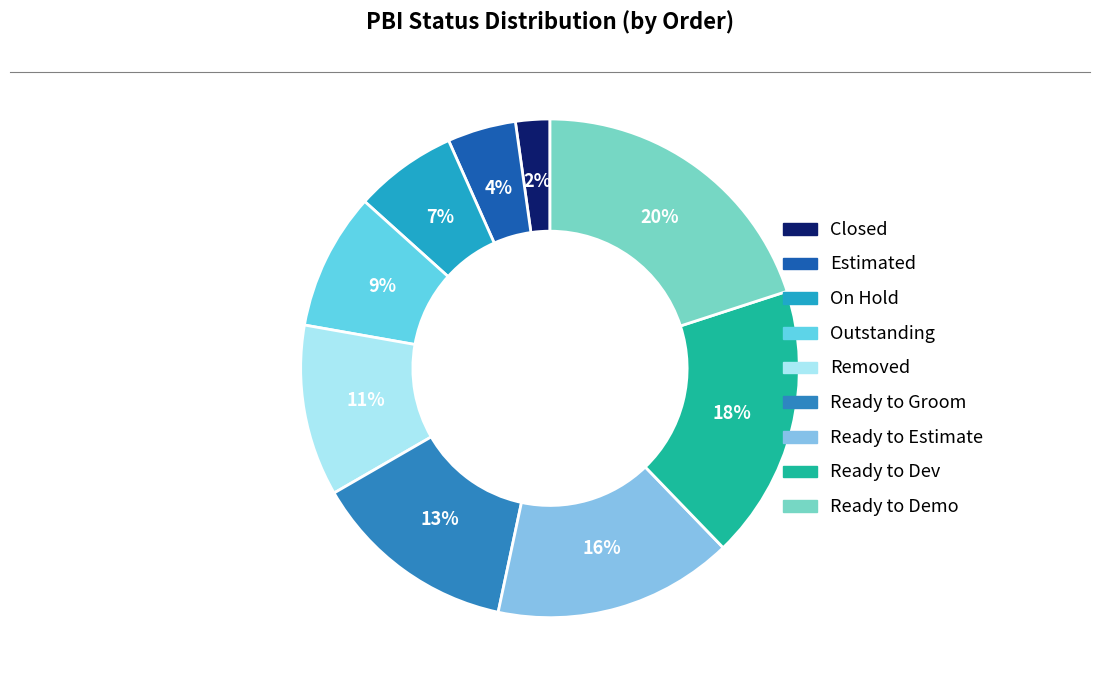

To the nearest percent, what is the difference between the largest and smallest slice percentages?

18%